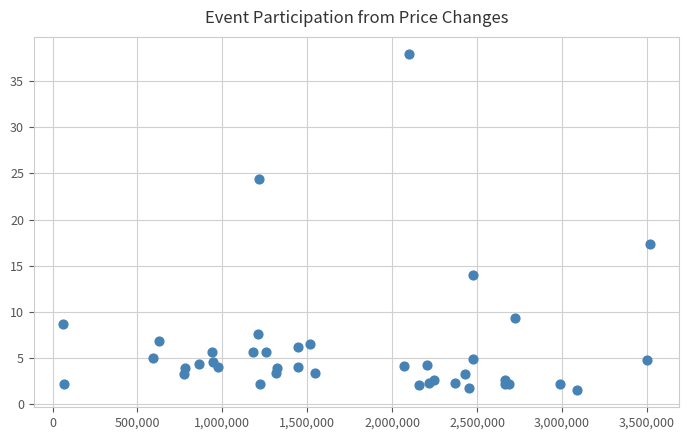

What Y value in the scatter plot is closest to 19?

17.4